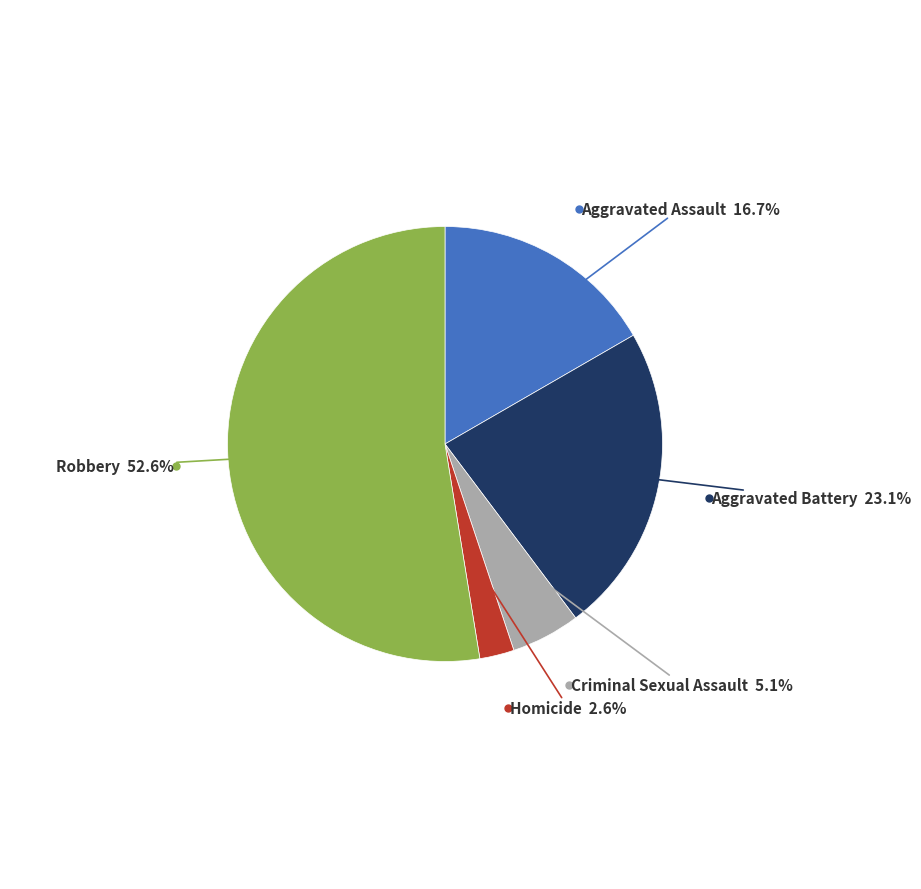

Is there a majority slice in this chart?

Yes